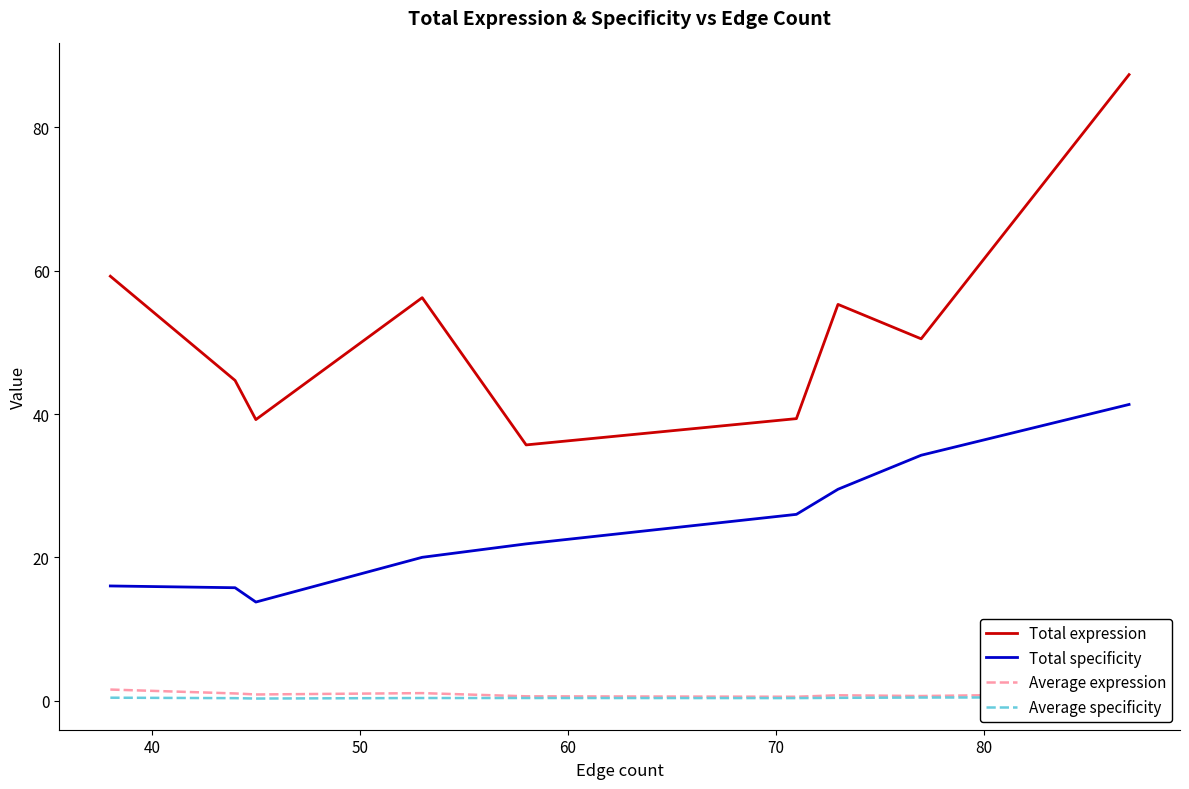

True or false: Average specificity and Average expression intersect in this chart.

False